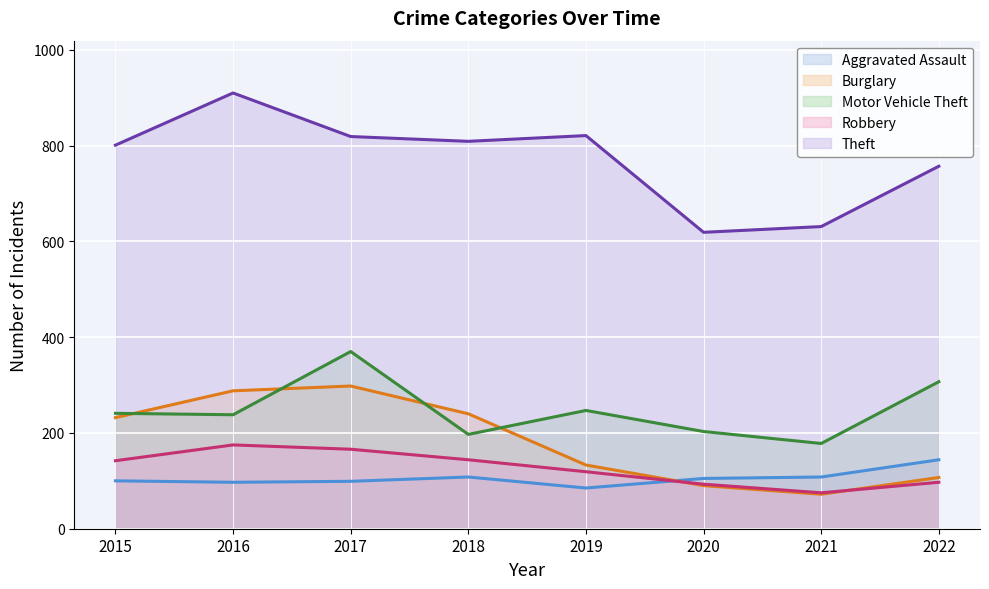

Is the value of Aggravated Assault (line) at 2016 greater than the value of Theft (line) at 2015?

No